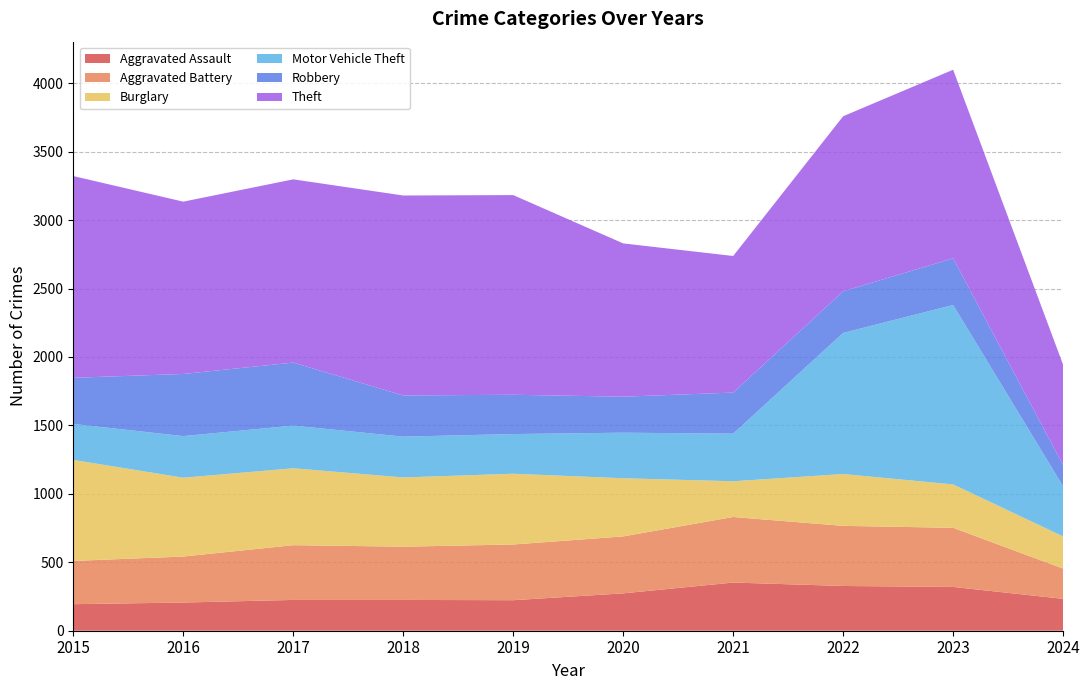

Reading right to left, extract all data points from this chart.

Aggravated Assault: 233	320	327	352	273	223	225	225	206	194
Aggravated Battery: 221	432	439	479	416	407	389	400	336	316
Burglary: 235	317	379	261	425	517	506	562	576	738
Motor Vehicle Theft: 366	1311	1031	348	333	290	298	312	304	263
Robbery: 155	341	304	300	263	287	301	460	454	337
Theft: 733	1378	1279	998	1120	1459	1461	1339	1259	1474